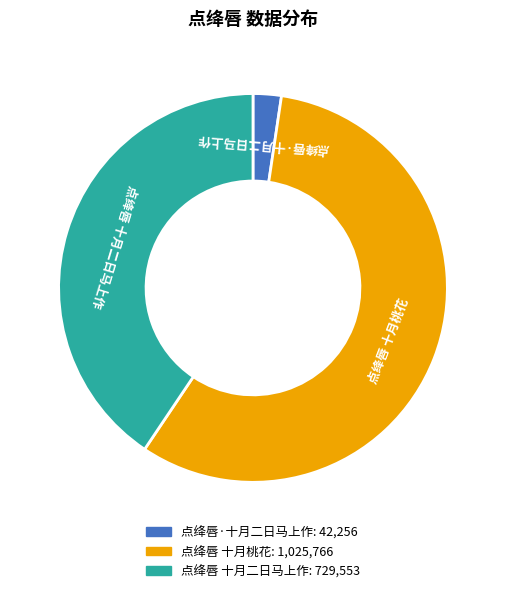

Between 点绛唇 十月桃花 and 点绛唇·十月二日马上作, which is larger?

点绛唇 十月桃花